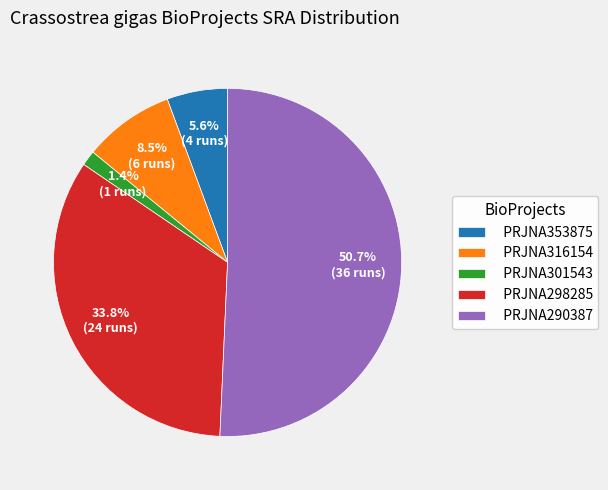

Which slice is the smallest?

PRJNA301543